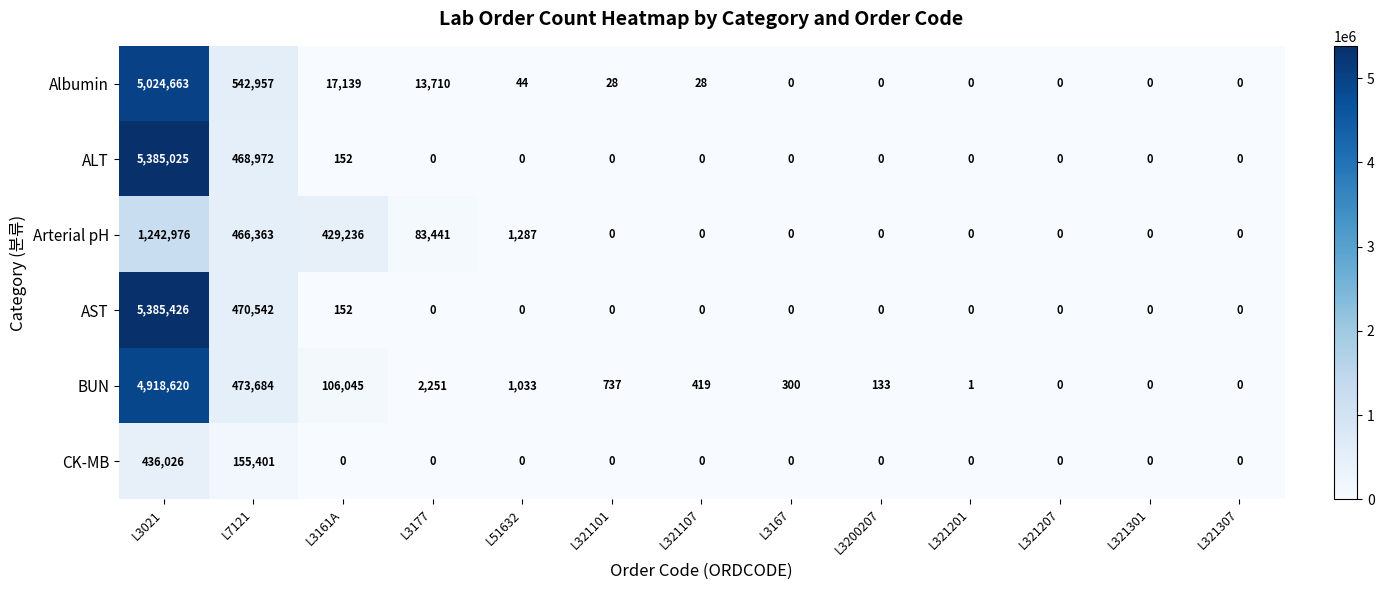

Which series has the largest range (max minus min)?

AST